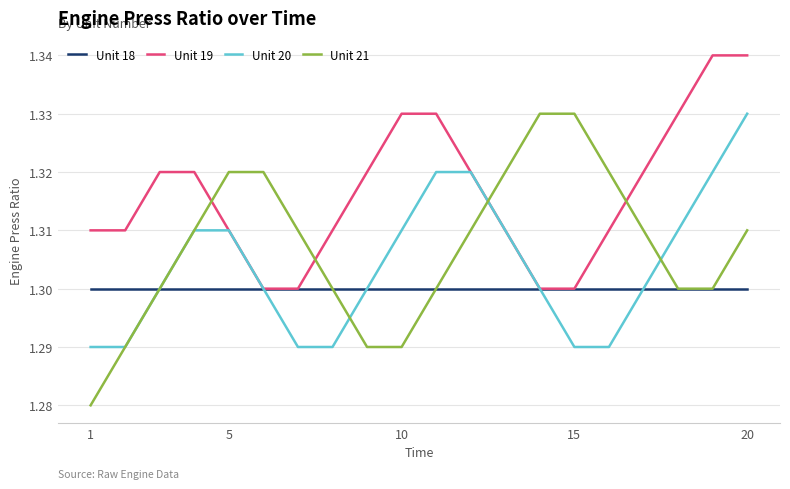

Does the chart have visible grid lines?

Yes